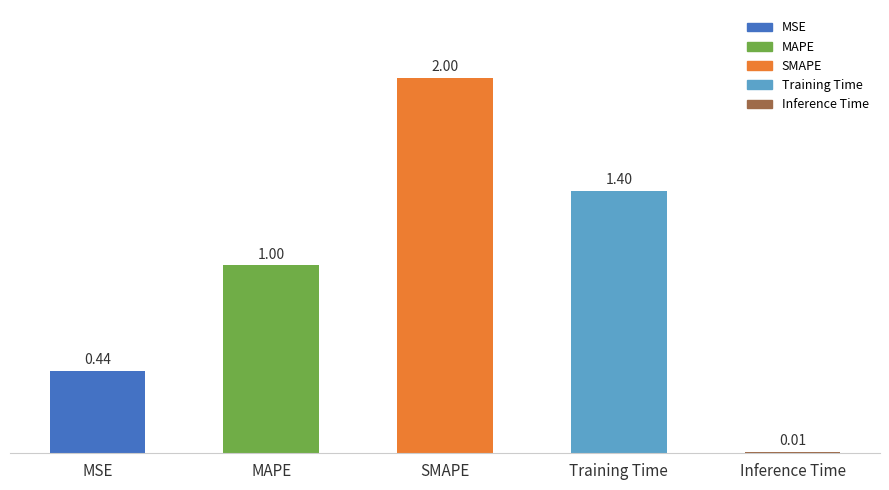

Which has a higher value, MSE or Inference Time?

MSE